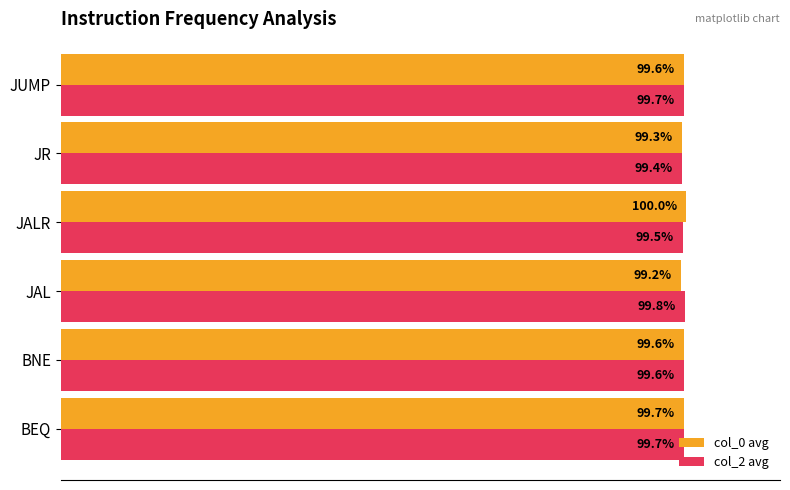

Rank the series by their average value, from highest to lowest.

col_2 avg, col_0 avg